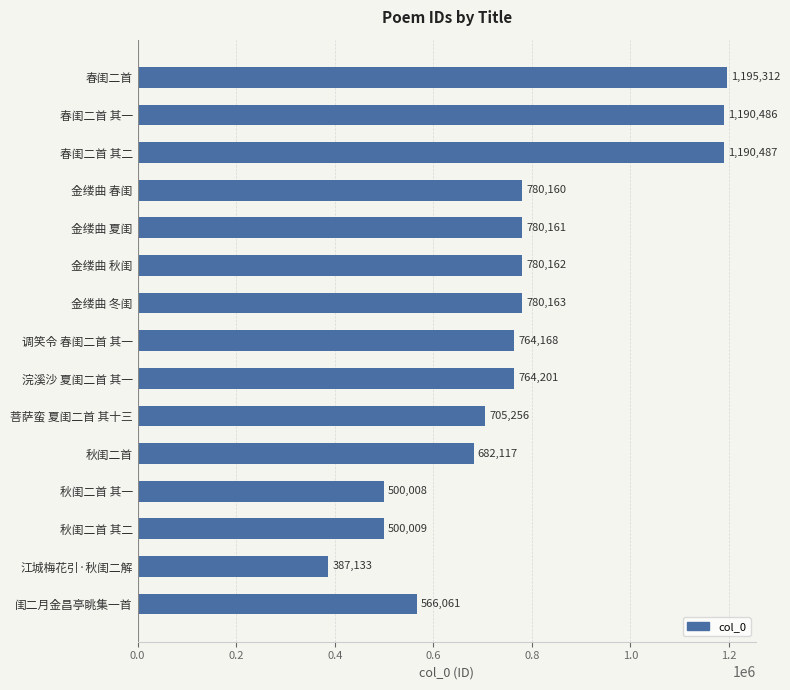

What is the difference between the second highest and minimum values?

803354